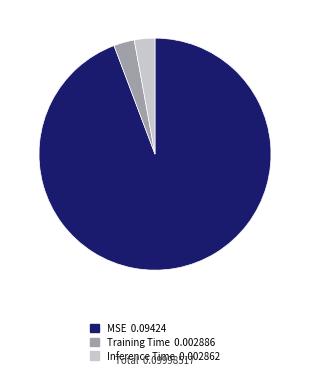

Do Training Time and MSE together represent more than half of the pie?

Yes